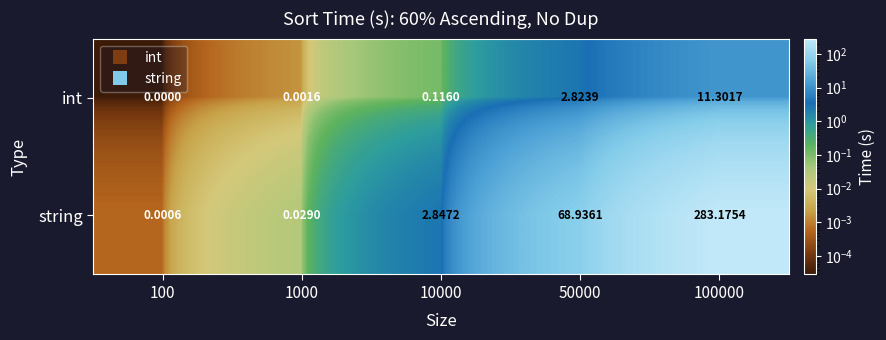

At 100000, list the series in order from largest to smallest.

string, int